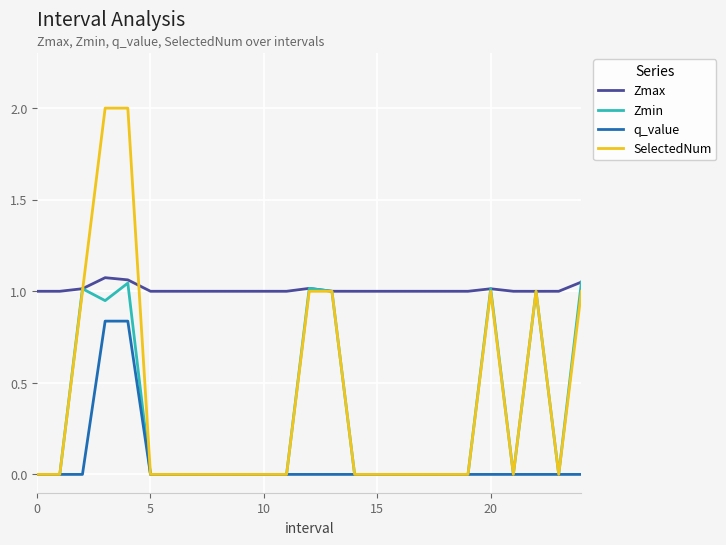

True or false: Zmax and q_value intersect in this chart.

False